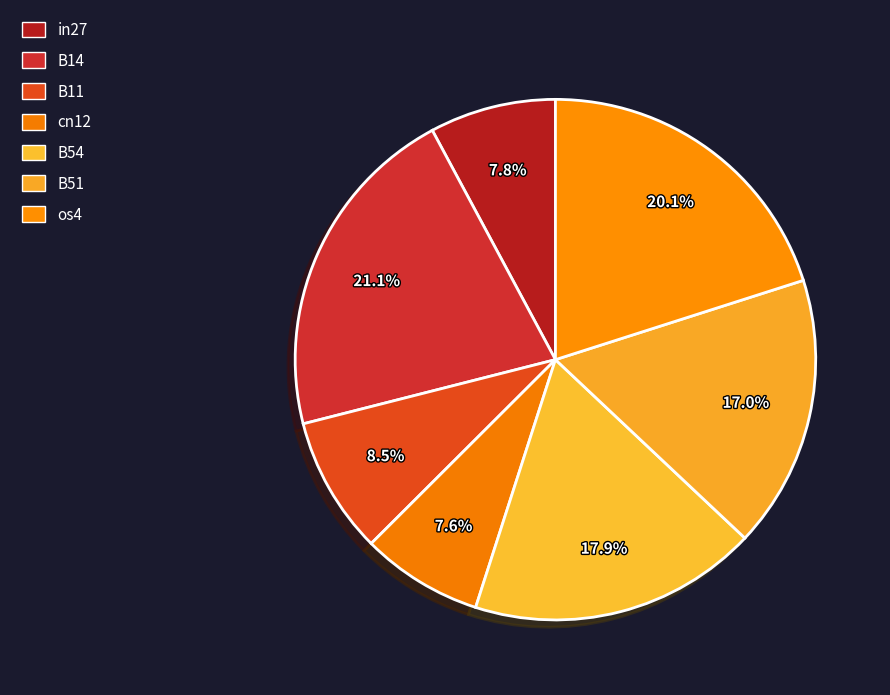

Which slice is the smallest?

cn12